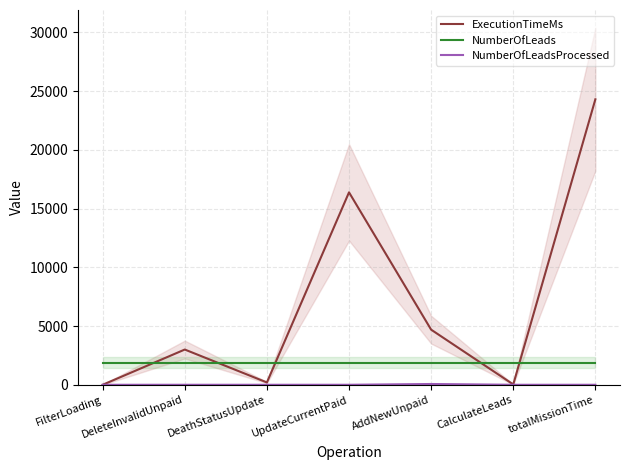

What are all the series names shown in the legend?

ExecutionTimeMs, NumberOfLeads, NumberOfLeadsProcessed